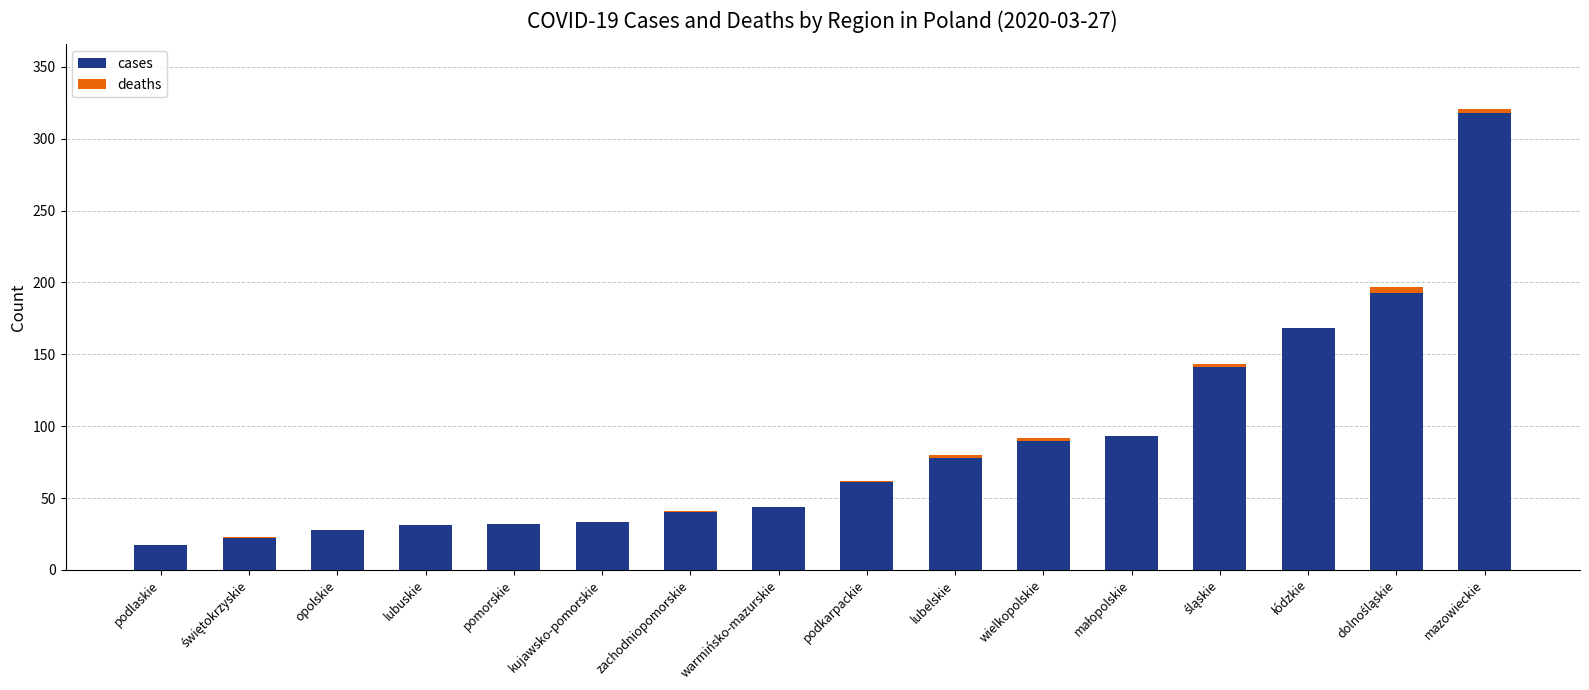

Which category has the highest value in the cases series?

mazowieckie